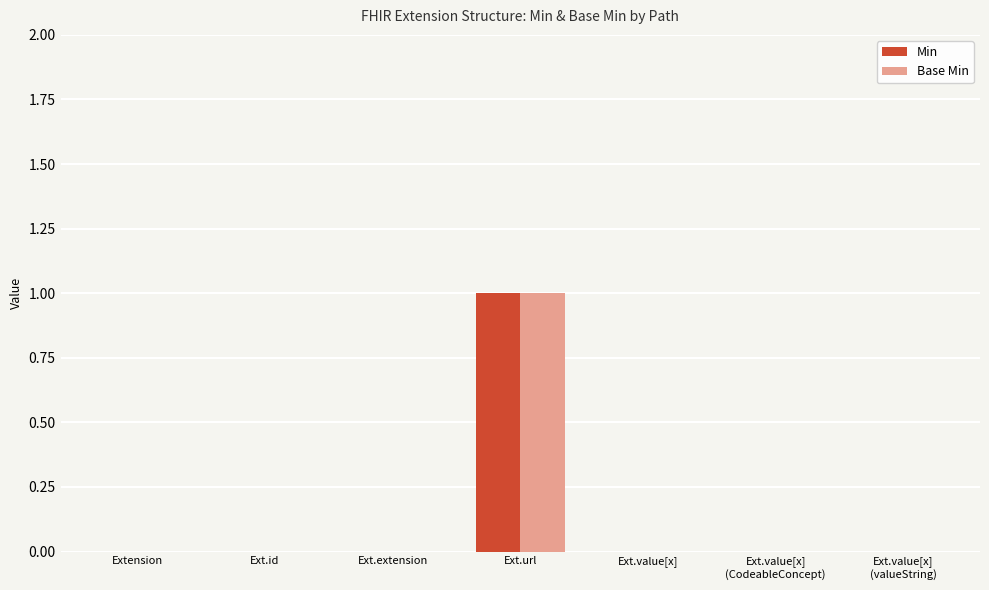

True or false: Min has a value of -1 at Extension.

False